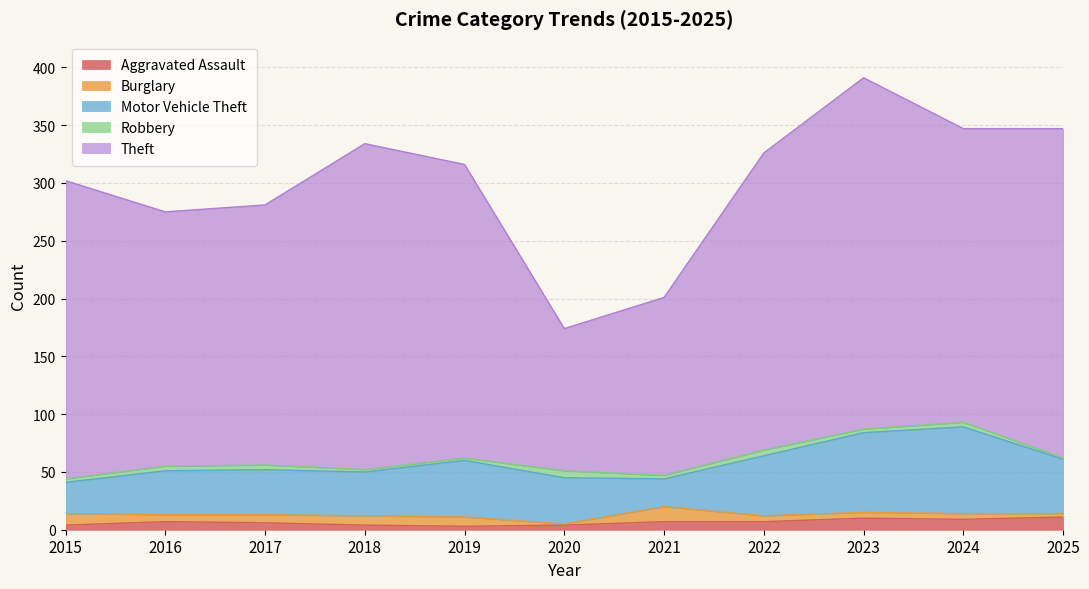

What is the difference between the highest and lowest values at 2023?

301